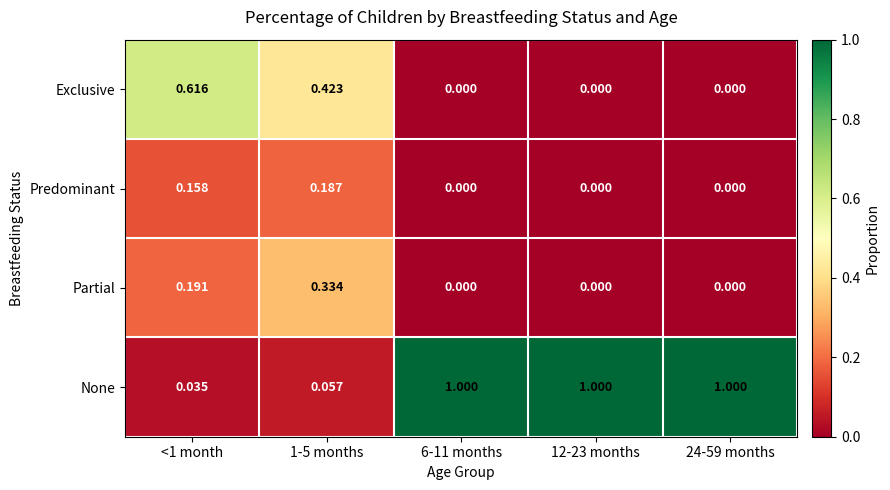

List the series in order of their peak value, highest first.

None, Exclusive, Partial, Predominant